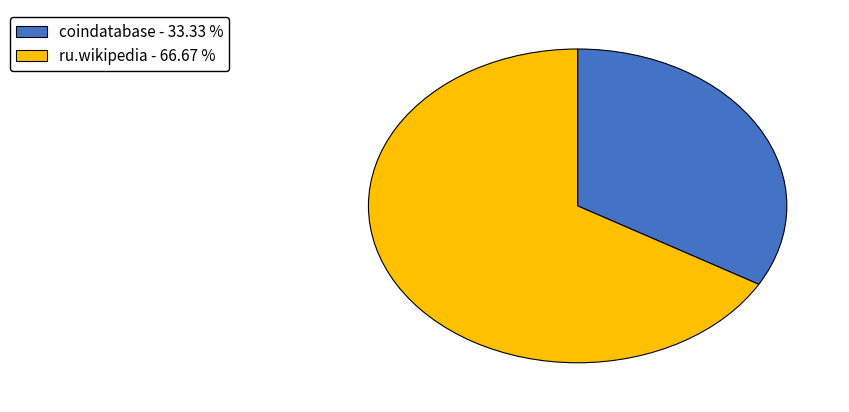

Is it true that coindatabase is 33% of the pie?

True